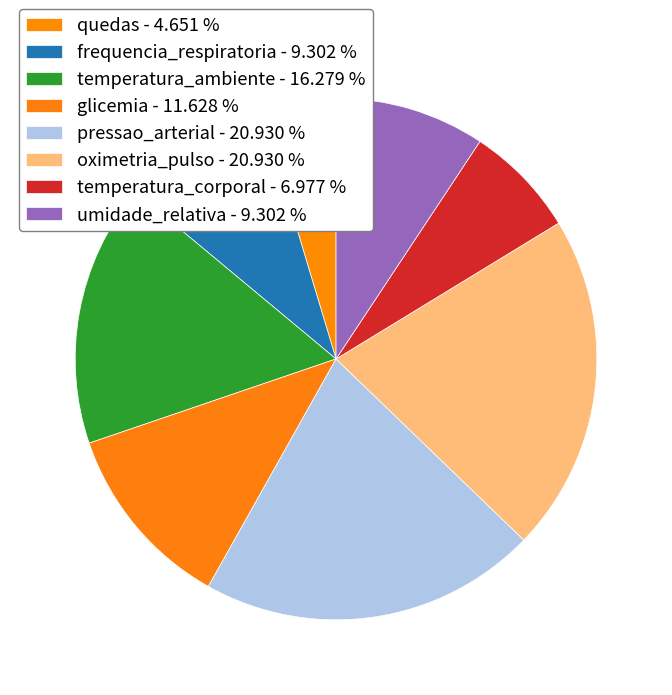

How many slices are in this pie chart?

8